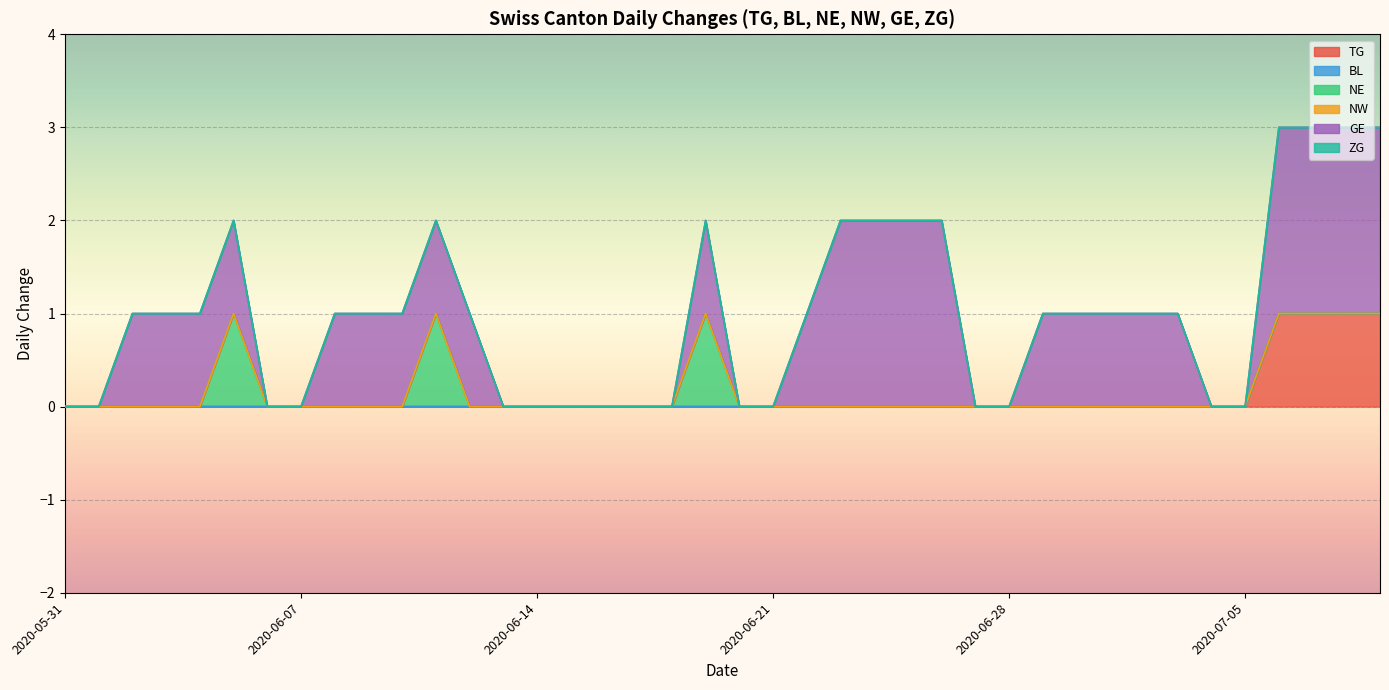

Which category has the lowest value across all series?

2020-05-31